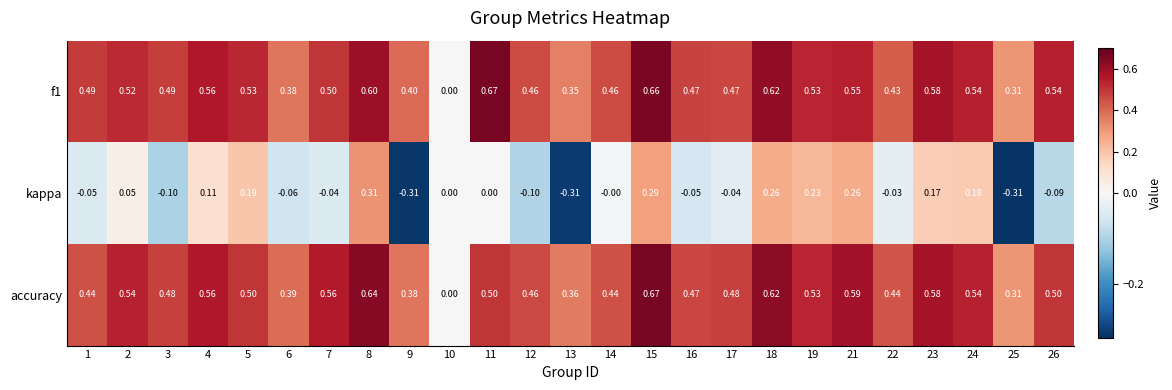

Which series has the largest total across all categories?

f1